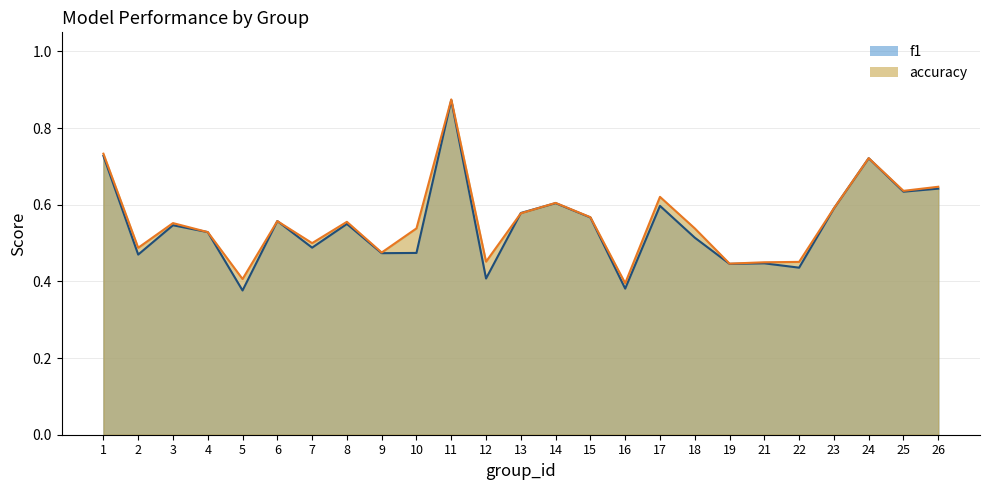

Which series ends up on top after the final intersection of accuracy and f1?

accuracy